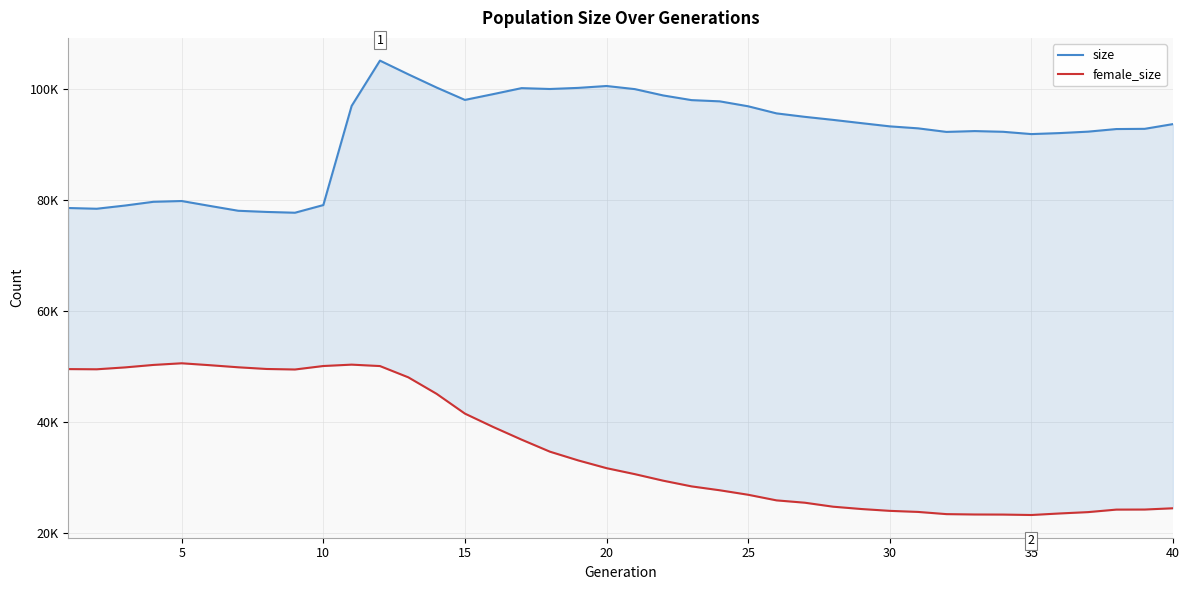

Reading left to right, transcribe all the data shown in this chart.

size: 78554	78421	78999	79674	79815	78925	78056	77847	77704	79083	96953	105121	102654	100268	98037	99083	100161	100005	100205	100545	99982	98843	98001	97777	96890	95611	94987	94438	93850	93271	92912	92270	92420	92292	91879	92059	92317	92786	92824	93679
female_size: 49520	49486	49826	50271	50569	50221	49845	49541	49449	50076	50324	50068	48038	45063	41496	39084	36806	34638	33061	31665	30585	29408	28382	27678	26871	25860	25438	24719	24300	23970	23777	23381	23315	23300	23222	23500	23743	24195	24207	24437